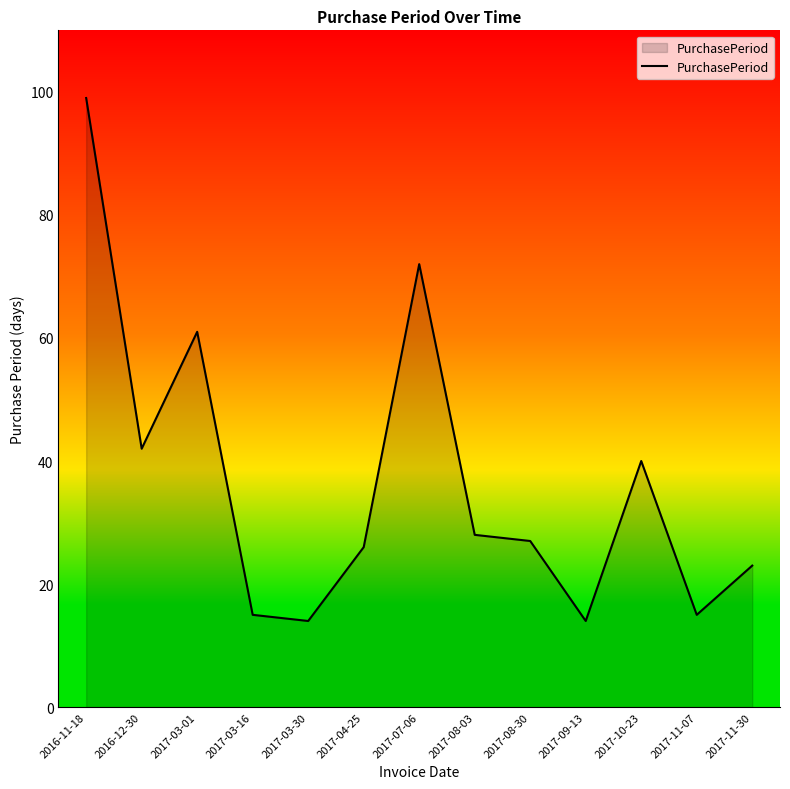

True or false: the data shows 15 at 2017-03-16.

True